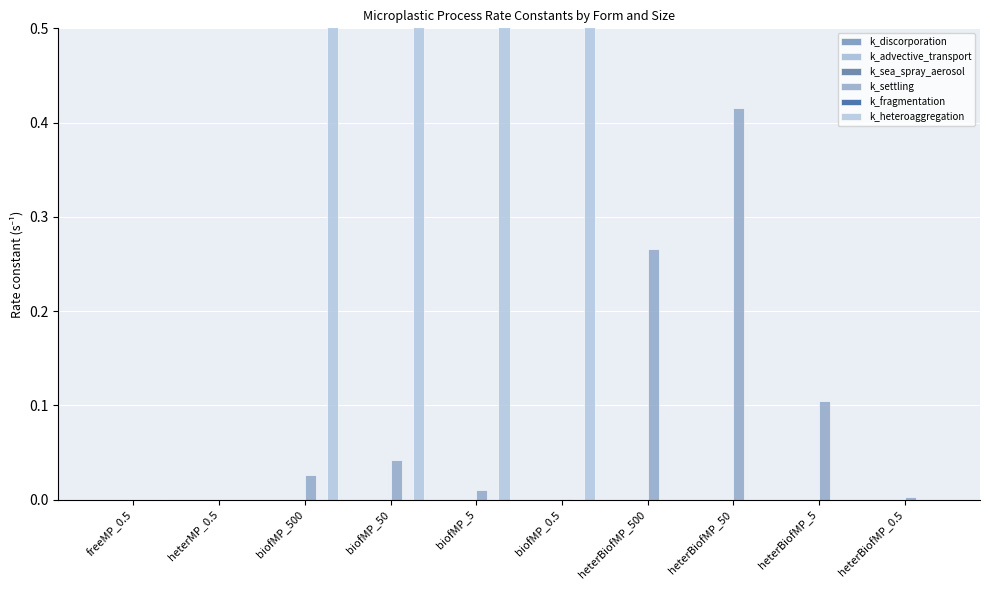

List the series in order of their peak value, lowest first.

k_sea_spray_aerosol, k_advective_transport, k_discorporation, k_fragmentation, k_settling, k_heteroaggregation